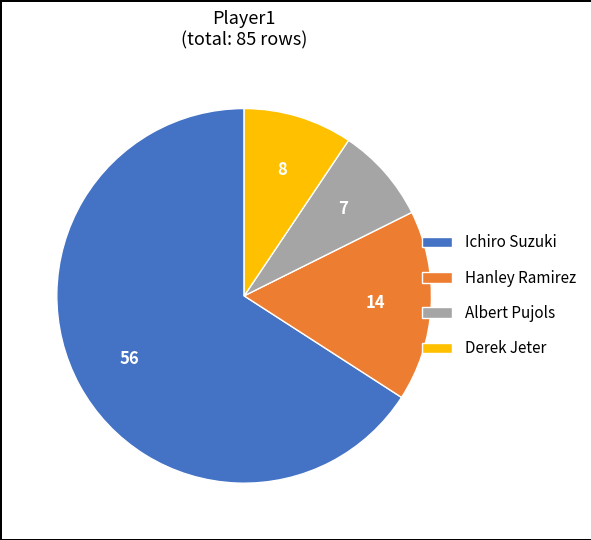

Is the sum of Albert Pujols and Derek Jeter greater than half?

No